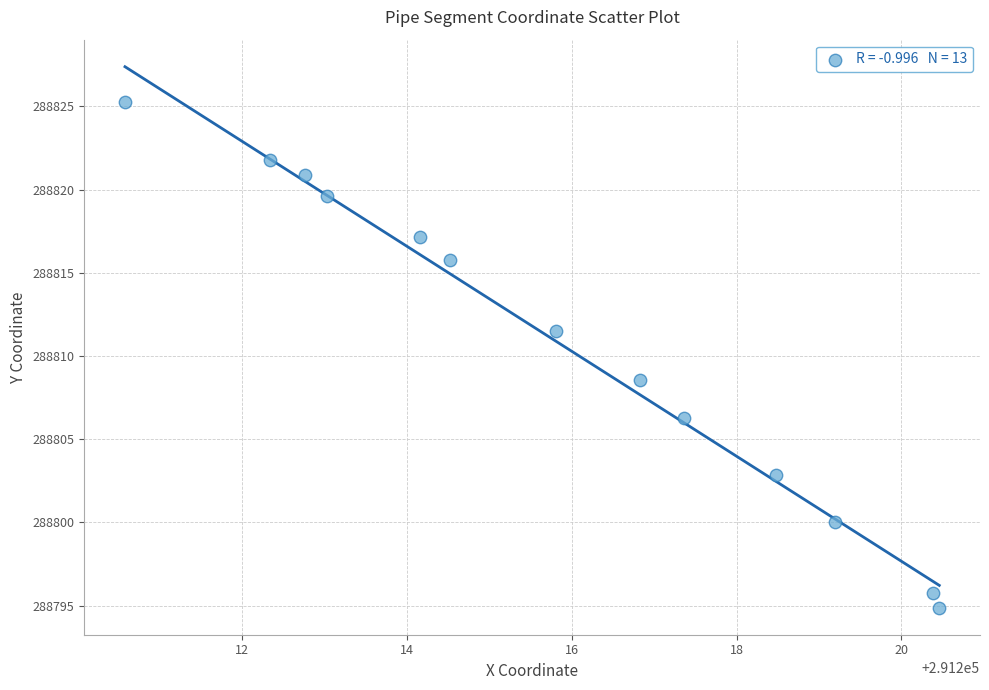

What is the range of Y values (max minus min)?

30.4